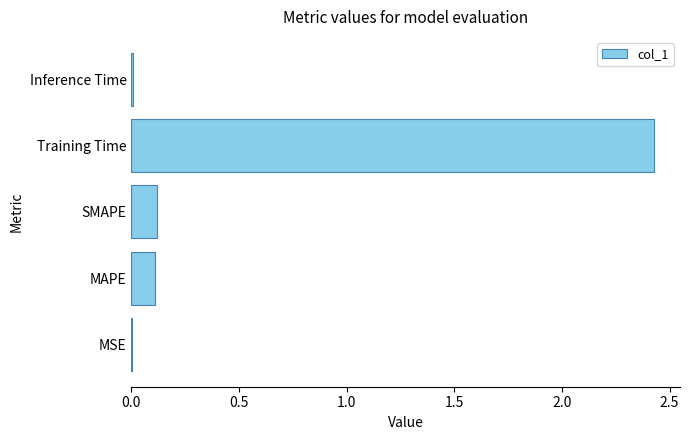

Which has a higher value, MAPE or Training Time?

Training Time